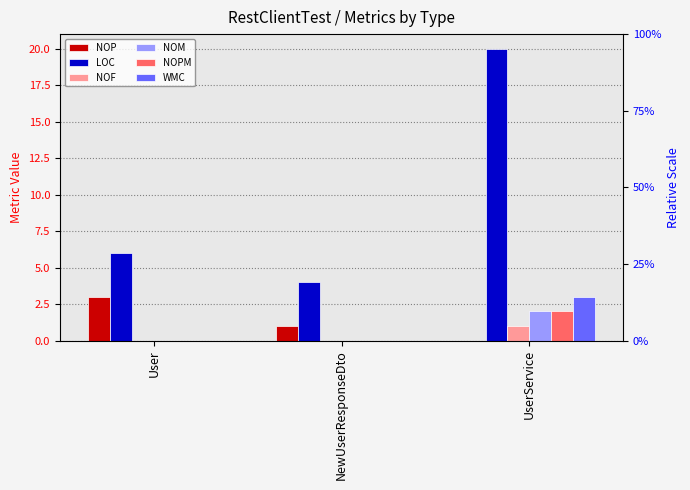

Where is NOP nearest to the value 1?

NewUserResponseDto